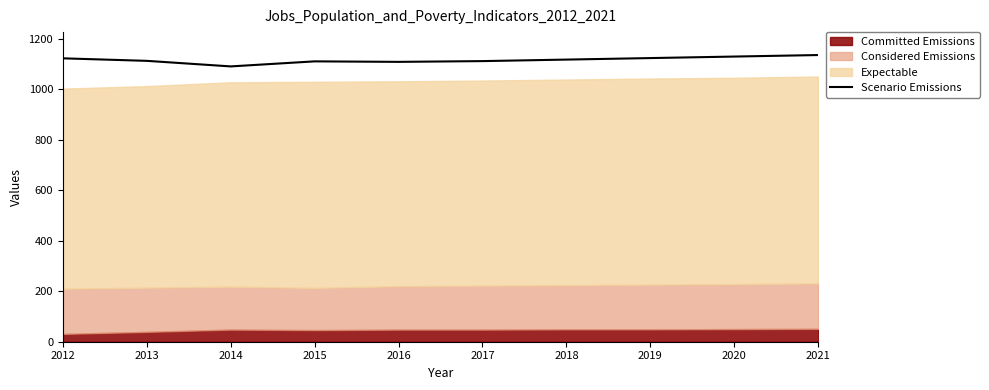

Rank the categories by value from lowest to highest.

2014, 2016, 2015, 2017, 2013, 2018, 2012, 2019, 2020, 2021